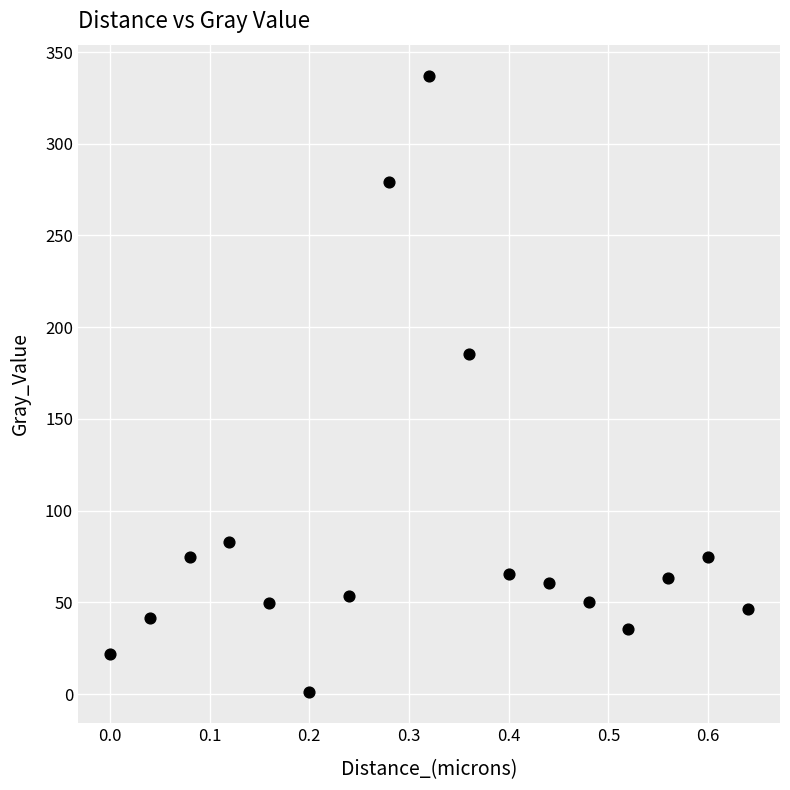

What Y value in the scatter plot is closest to 169?

185.2